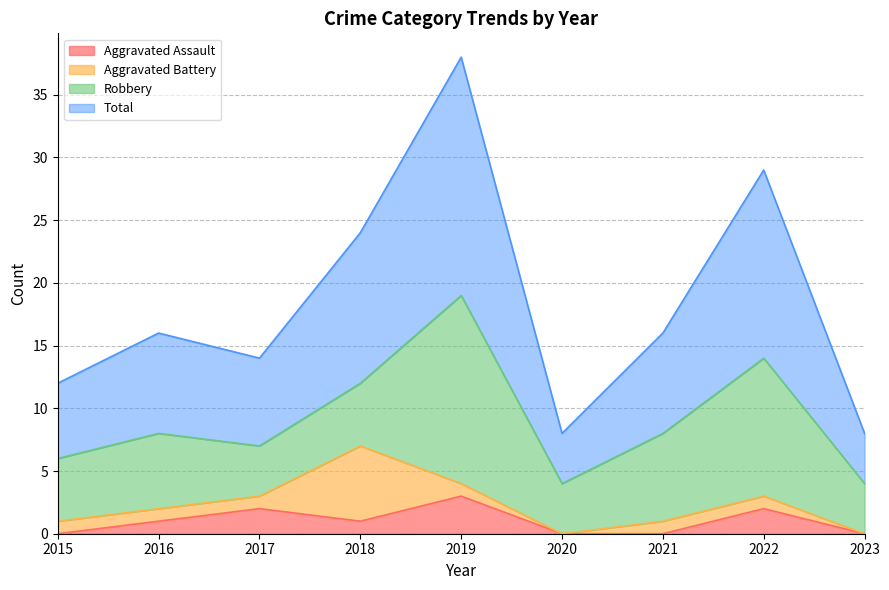

Read the Aggravated Assault value at 2019.

3